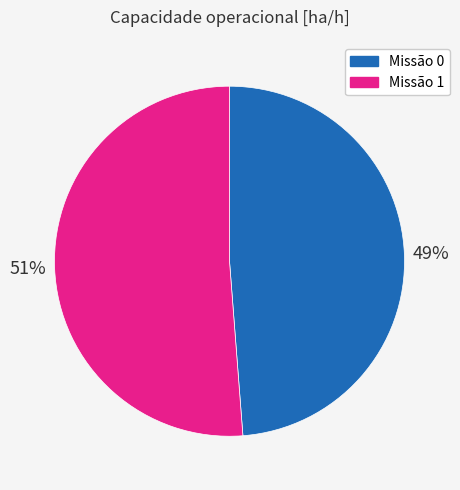

Which has a higher value, Missão 0 or Missão 1?

Missão 1